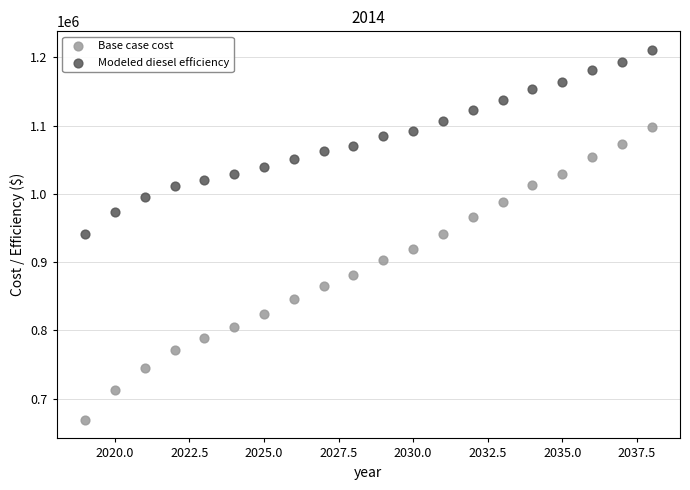

Which series reaches the maximum Y coordinate?

Modeled diesel efficiency